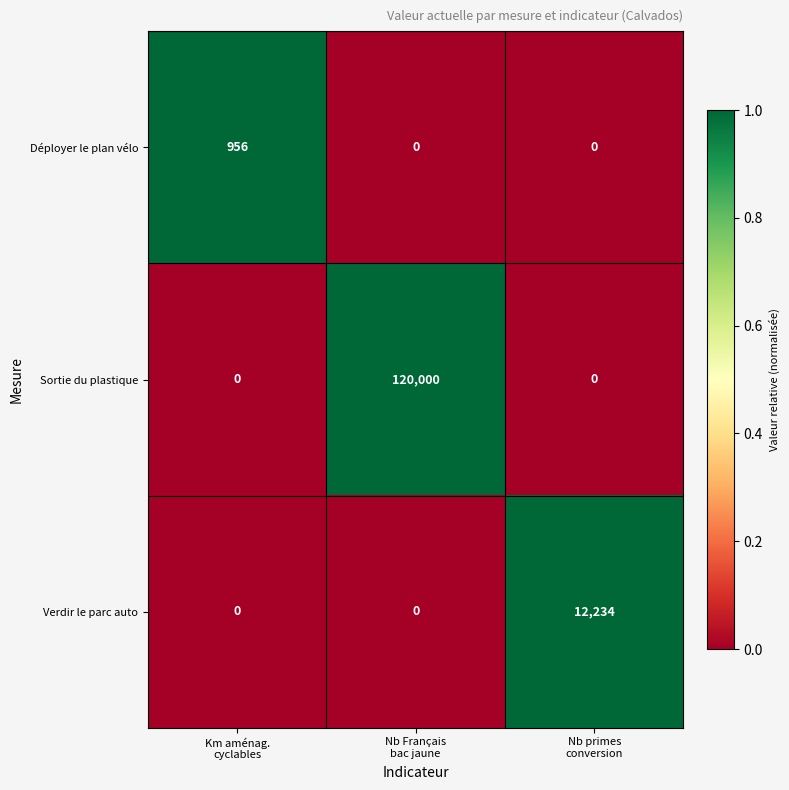

Which series has the largest range (max minus min)?

Sortie du plastique